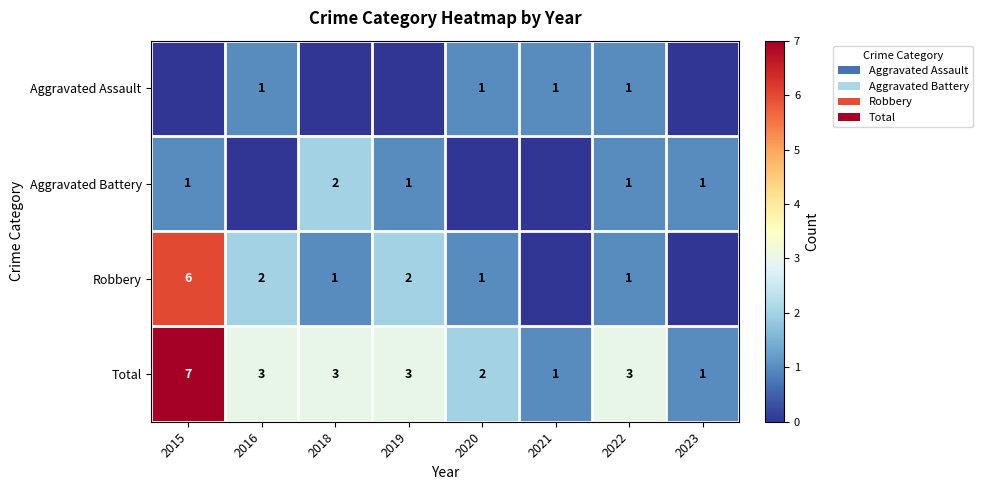

Count the Total values in the range 2 to 3.

5